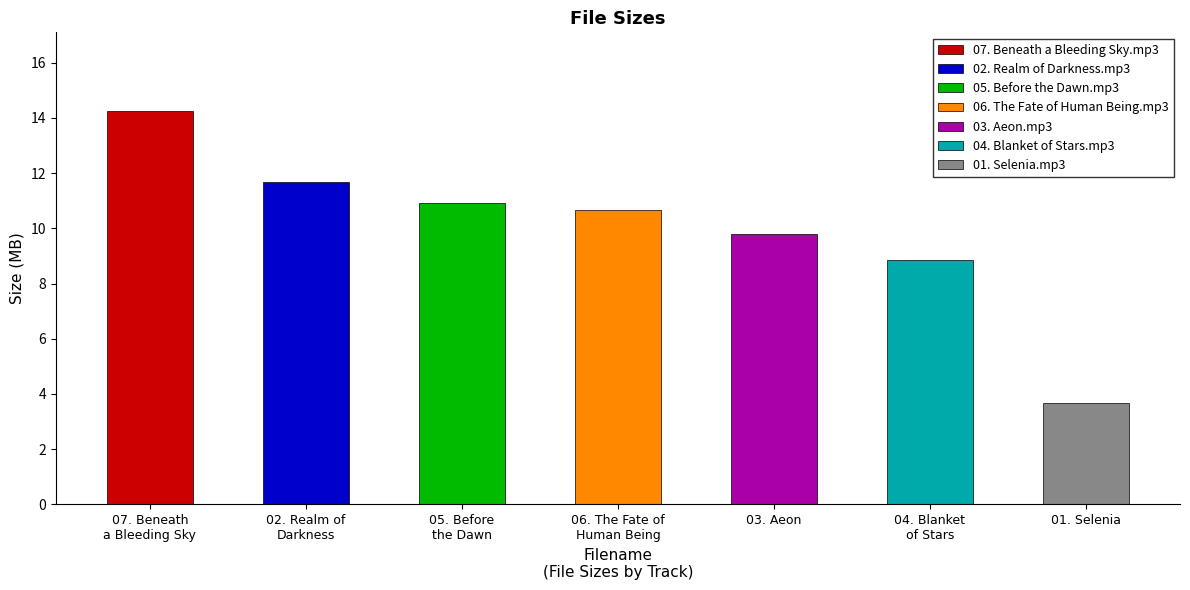

Approximately how many times larger is the value at 03. Aeon.mp3 compared to 07. Beneath a Bleeding Sky.mp3?

0.7